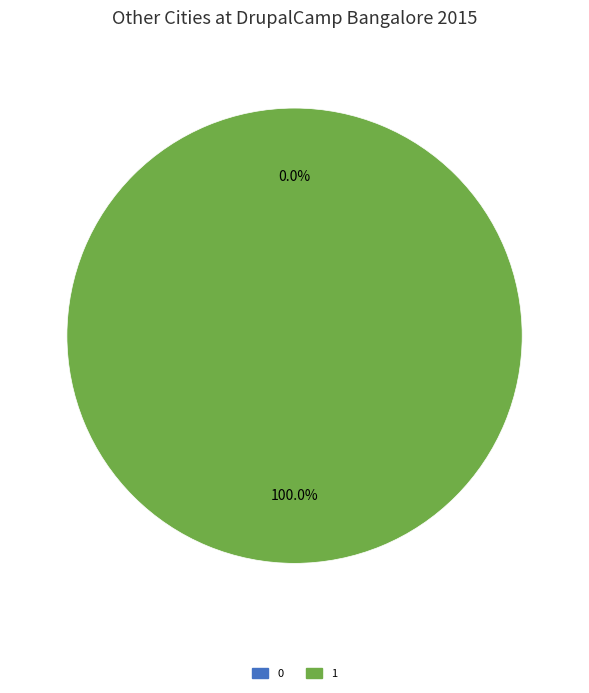

Rank the categories by value from lowest to highest.

0, 1